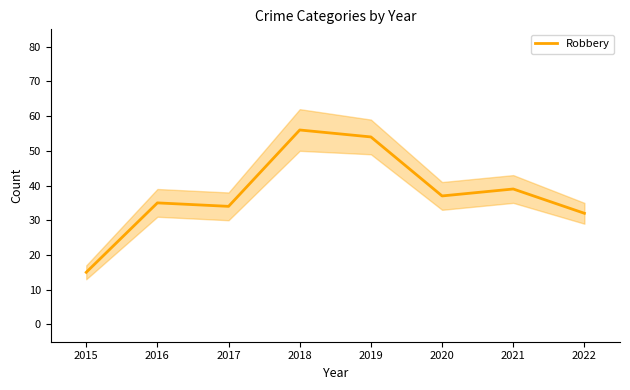

How many data points are above 37?

3